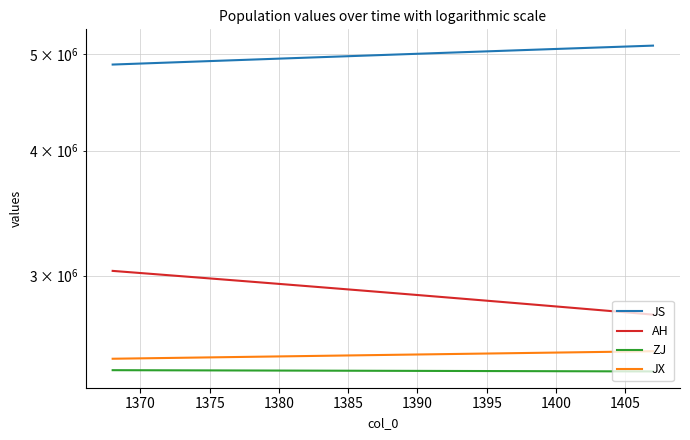

Reading right to left, extract all data points from this chart.

JS: 5095181.6	5089610.7	5084039.8	5078469.0	5072898.1	5067327.2	5061756.3	5056185.4	5050614.6	5045043.7	5039472.8	5033901.9	5028331.1	5022760.2	5017189.3	5011618.4	5006047.5	5000476.7	4994905.8	4989334.9	4983764.0	4978193.2	4972622.3	4967051.4	4961480.5	4955909.6	4950338.8	4944767.9	4939197.0	4933626.1	4928055.3	4922484.4	4916913.5	4911342.6	4905771.7	4900200.9	4894630.0	4889059.1	4883488.2	4877917.4
AH: 2742842.7	2750293.5	2757744.3	2765195.1	2772645.9	2780096.7	2787547.4	2794998.2	2802449.0	2809899.8	2817350.6	2824801.4	2832252.2	2839703.0	2847153.8	2854604.6	2862055.3	2869506.1	2876956.9	2884407.7	2891858.5	2899309.3	2906760.1	2914210.9	2921661.7	2929112.5	2936563.3	2944014.0	2951464.8	2958915.6	2966366.4	2973817.2	2981268.0	2988718.8	2996169.6	3003620.4	3011071.2	3018522.0	3025972.7	3033423.5
ZJ: 2406607.0	2406784.9	2406962.8	2407140.7	2407318.6	2407496.5	2407674.4	2407852.3	2408030.2	2408208.1	2408386.0	2408564.0	2408741.9	2408919.8	2409097.7	2409275.6	2409453.5	2409631.4	2409809.3	2409987.2	2410165.1	2410343.0	2410520.9	2410698.8	2410876.7	2411054.7	2411232.6	2411410.5	2411588.4	2411766.3	2411944.2	2412122.1	2412300.0	2412477.9	2412655.8	2412833.7	2413011.6	2413189.5	2413367.4	2413545.3
JX: 2521162.7	2520054.6	2518946.5	2517838.4	2516730.3	2515622.2	2514514.1	2513406.0	2512297.9	2511189.8	2510081.7	2508973.6	2507865.5	2506757.4	2505649.3	2504541.2	2503433.1	2502325.0	2501216.9	2500108.8	2499000.7	2497892.6	2496784.5	2495676.4	2494568.3	2493460.2	2492352.1	2491244.0	2490135.9	2489027.8	2487919.7	2486811.6	2485703.5	2484595.4	2483487.3	2482379.2	2481271.1	2480163.0	2479054.9	2477946.8